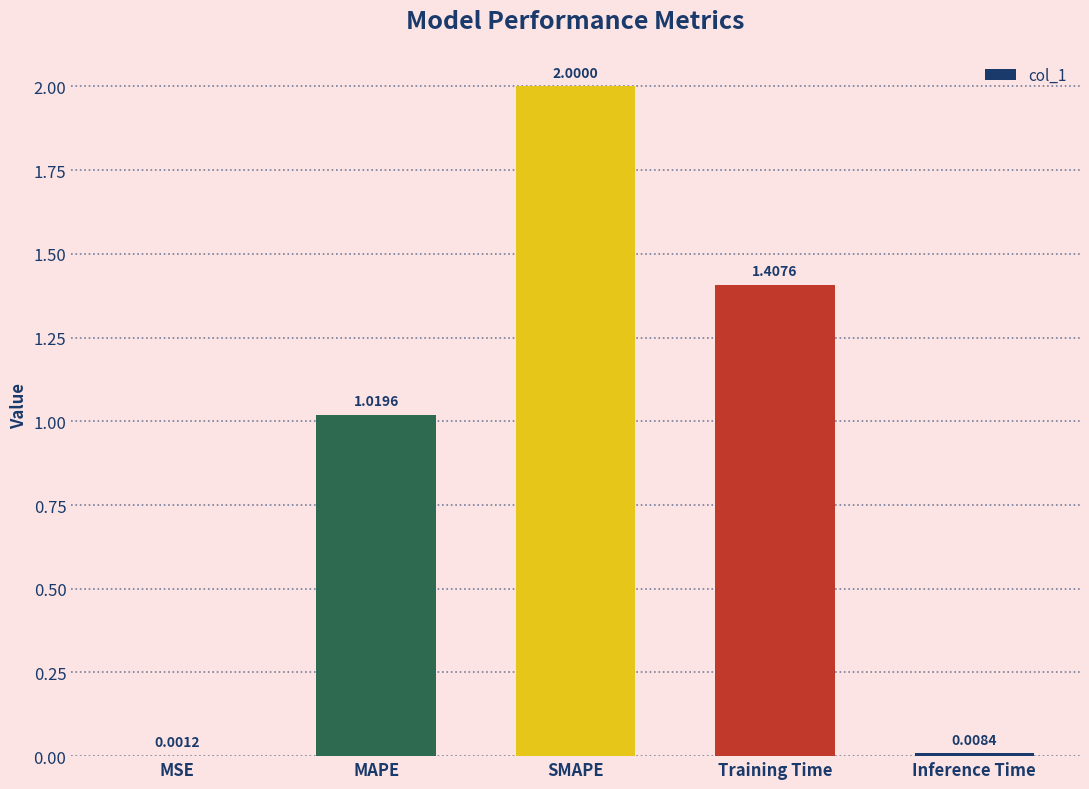

Which label corresponds to the largest value in the chart?

SMAPE